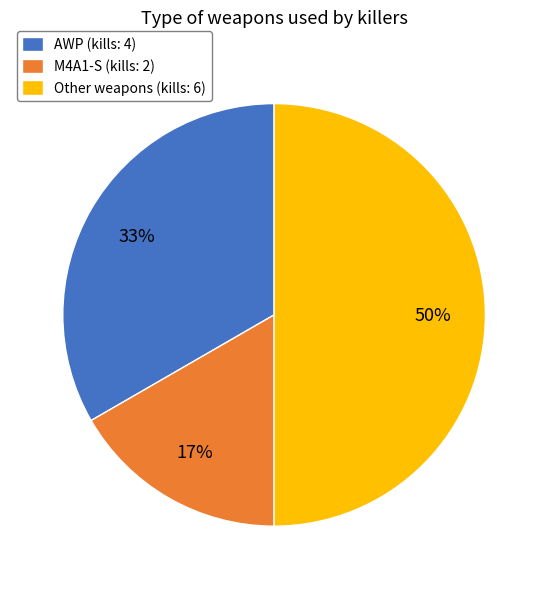

To the nearest percent, what is the average slice percentage?

33%